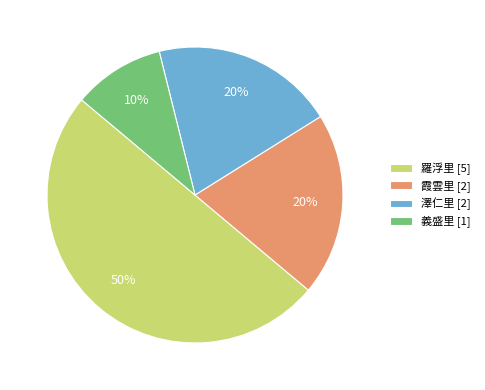

Which slice is the smallest?

義盛里